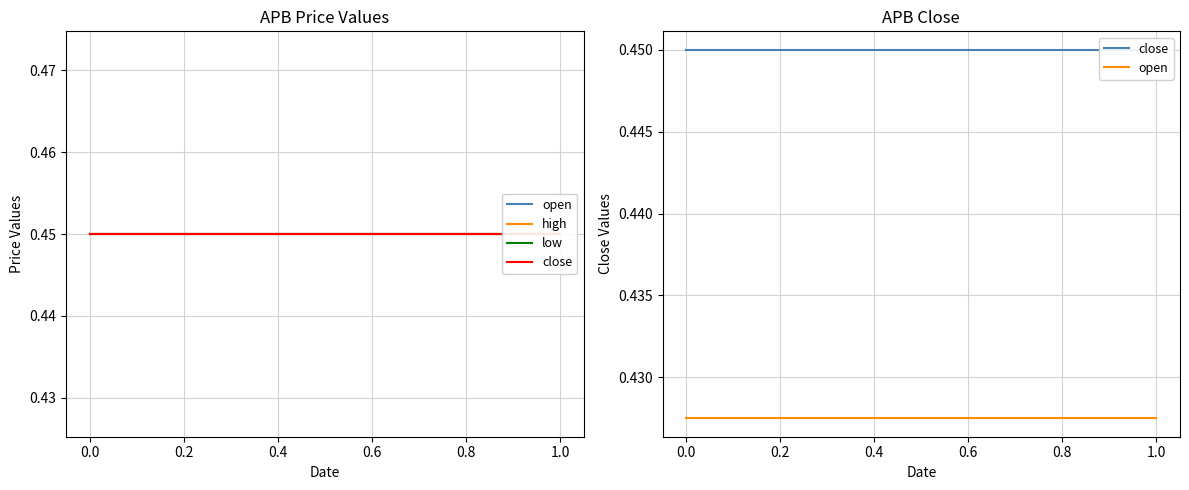

At how many categories does at least one series exceed 0?

10